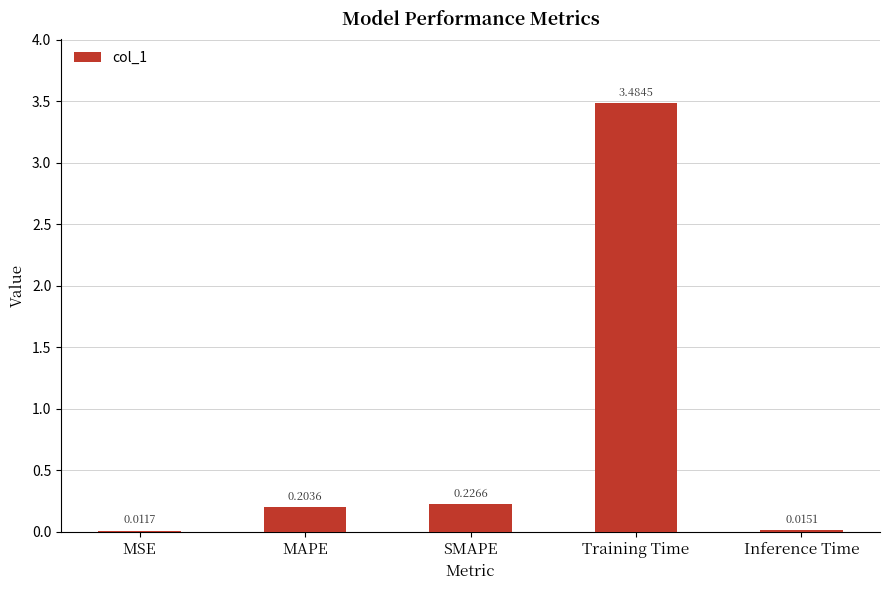

Between Training Time and SMAPE, which is larger?

Training Time